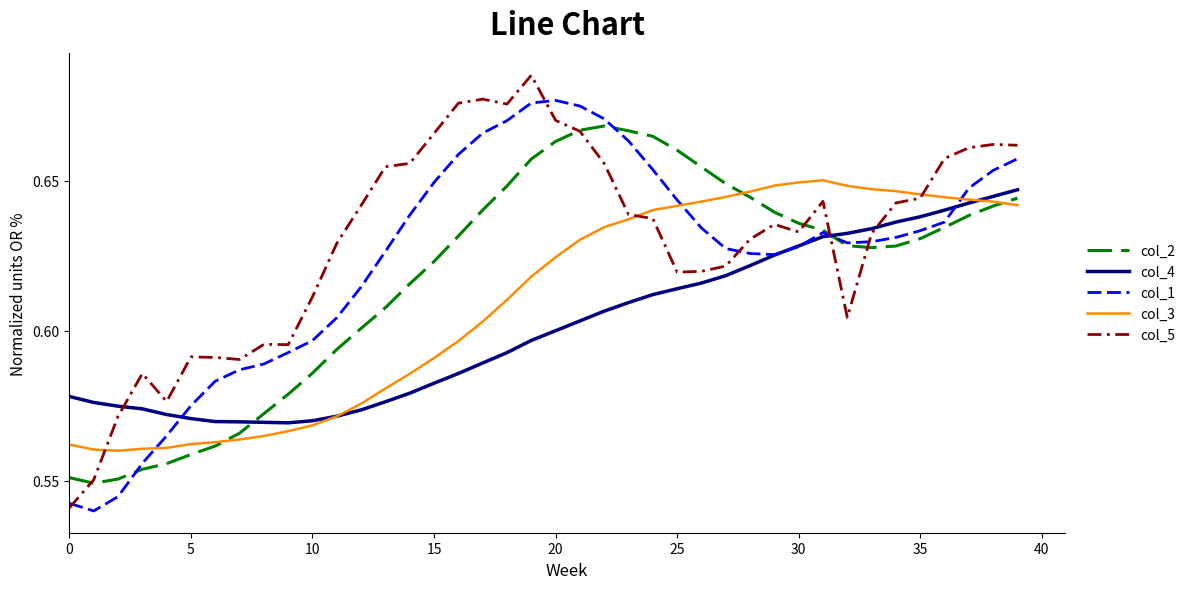

How many times do col_3 and col_1 cross each other?

3